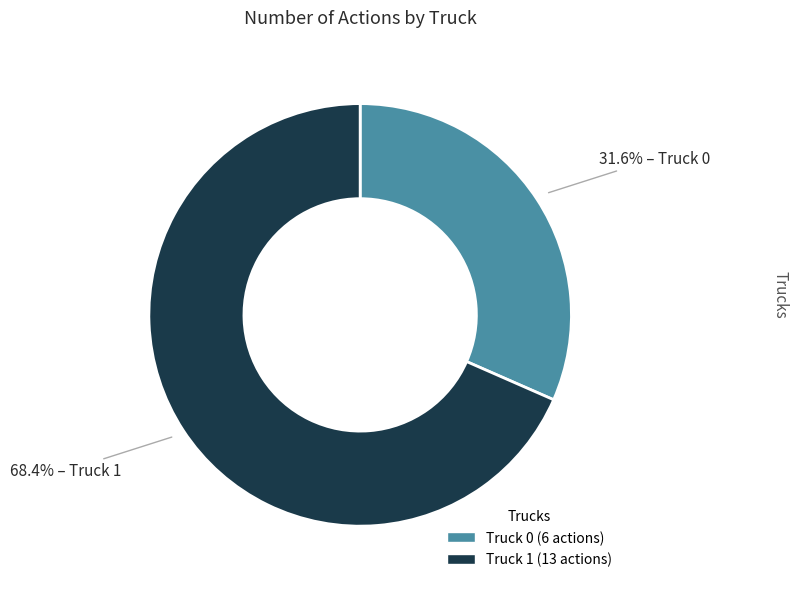

The Truck 1 slice represents 68% of the pie. True or false?

True